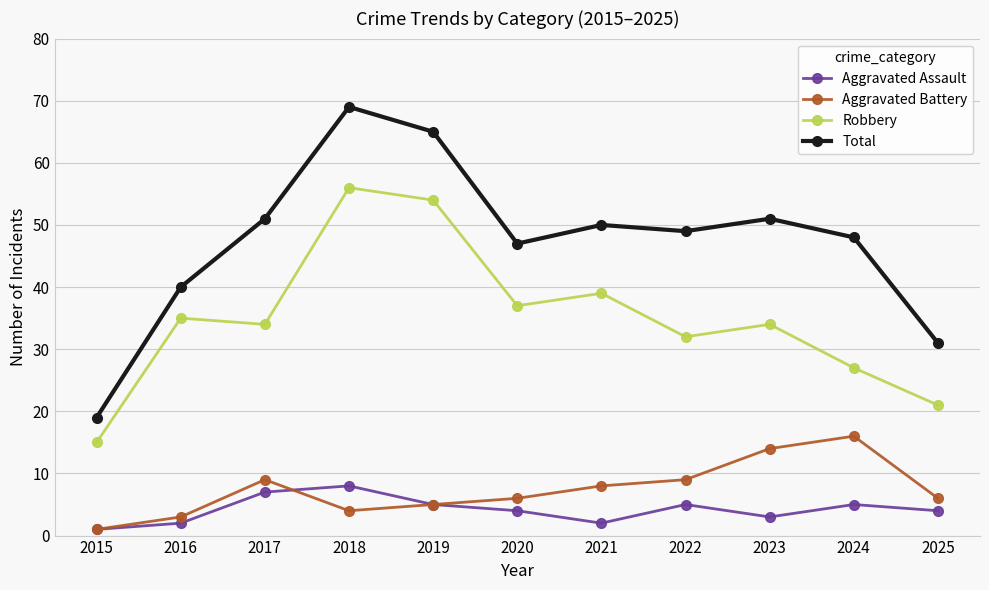

True or false: Robbery and Aggravated Battery intersect in this chart.

False